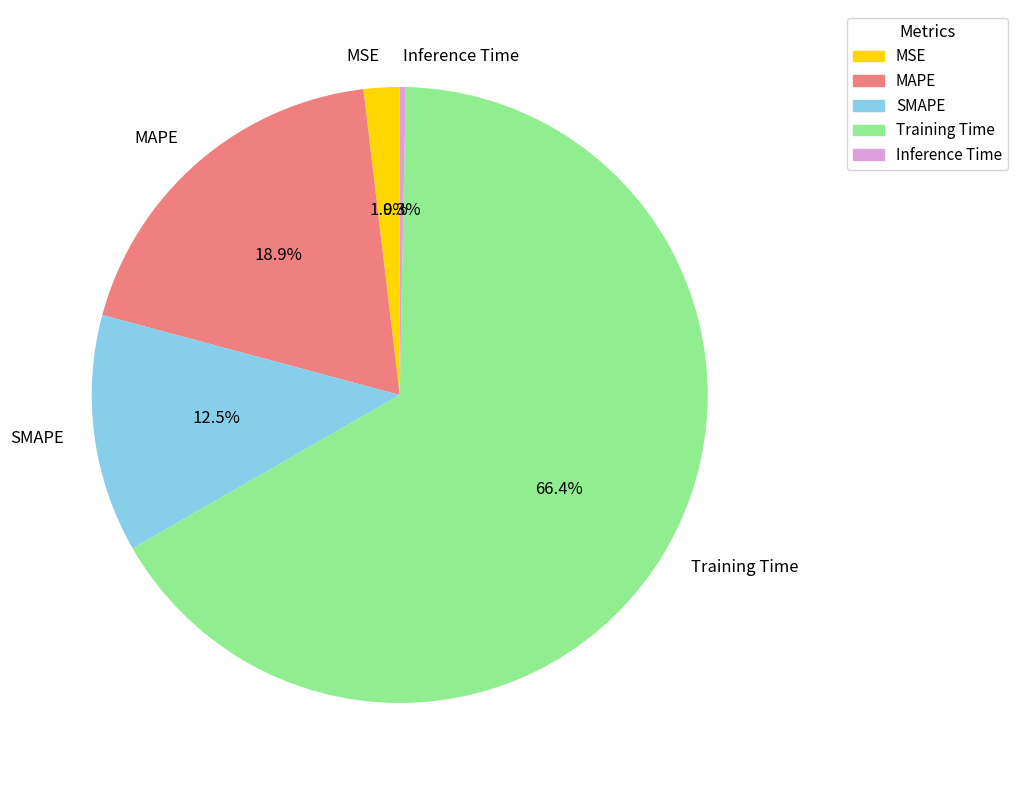

To the nearest percent, what is the combined percentage of Training Time and SMAPE?

79%